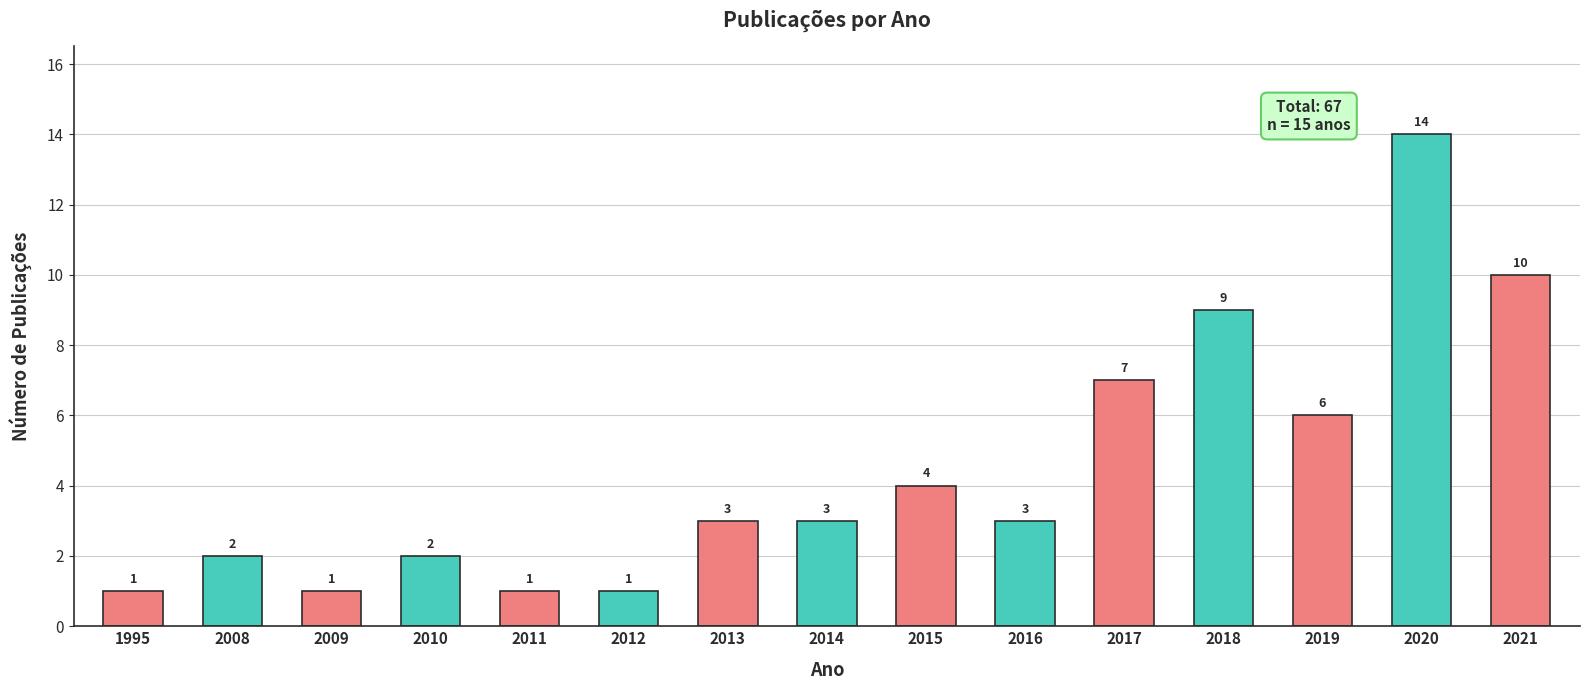

What is the sum of the values at 2016 and 2018?

12